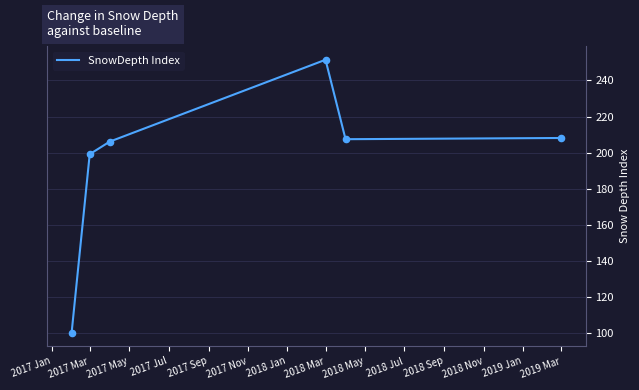

What is the smallest value displayed?

100.0